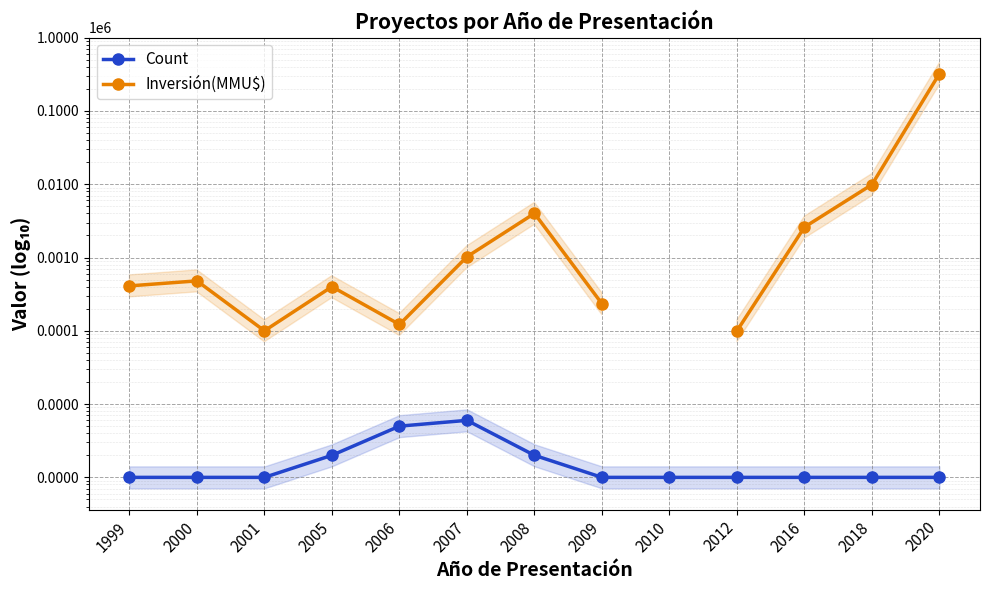

What is the difference between the maximum and minimum values in the Count series?

5.0